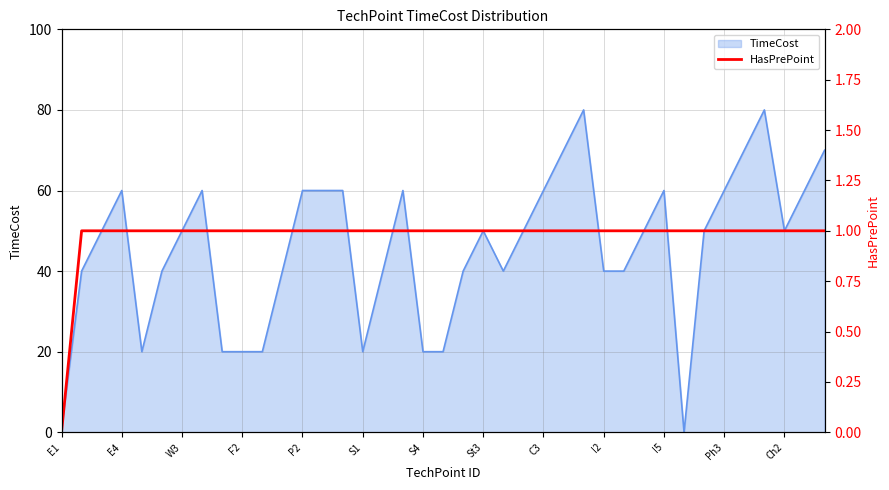

Between 38 and E1, which is larger?

38